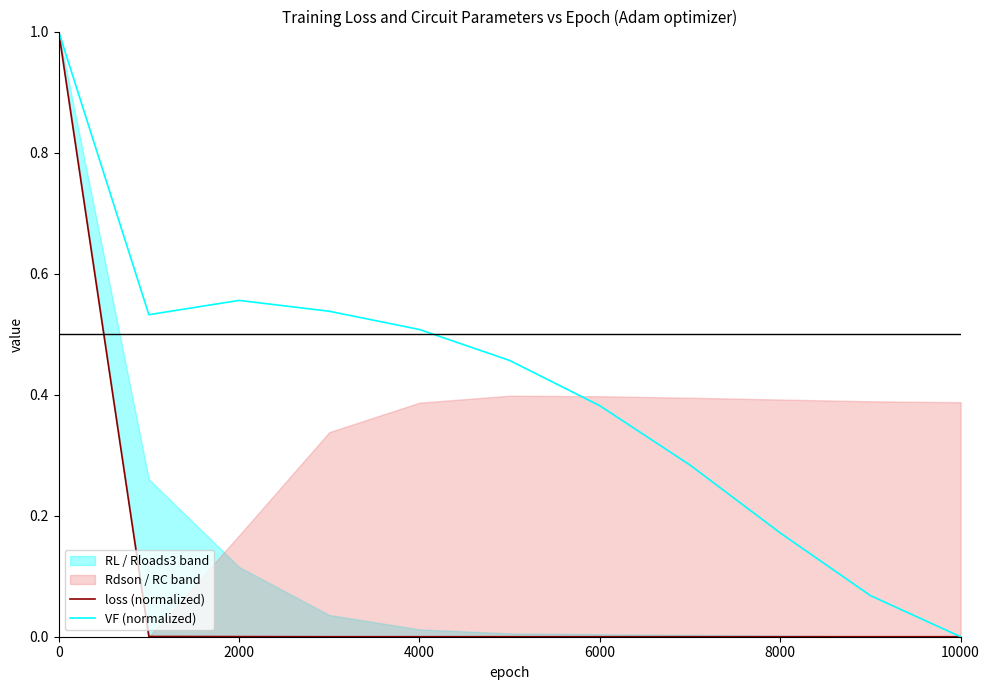

True or false: loss (normalized) and VF (normalized) cross at least once.

False